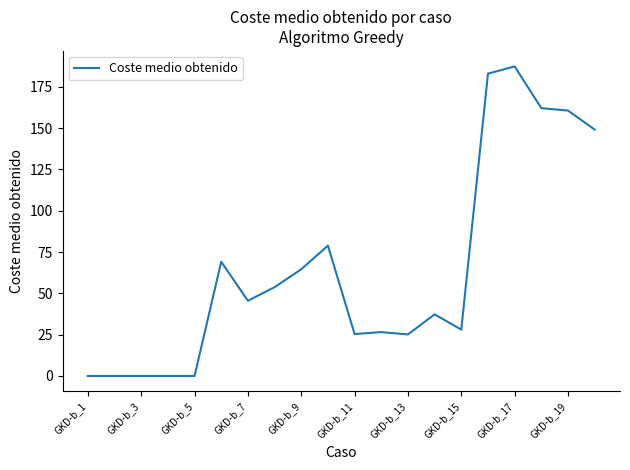

What is the greatest value displayed?

187.3